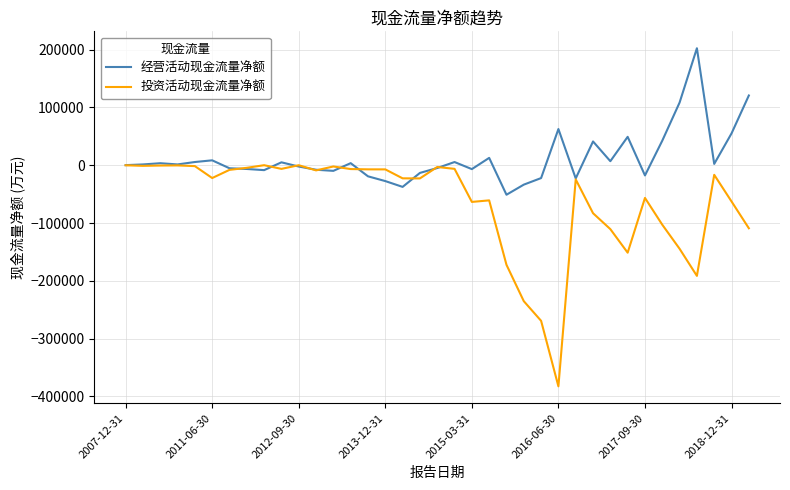

Rank the series by their average value, from highest to lowest.

经营活动现金流量净额, 投资活动现金流量净额